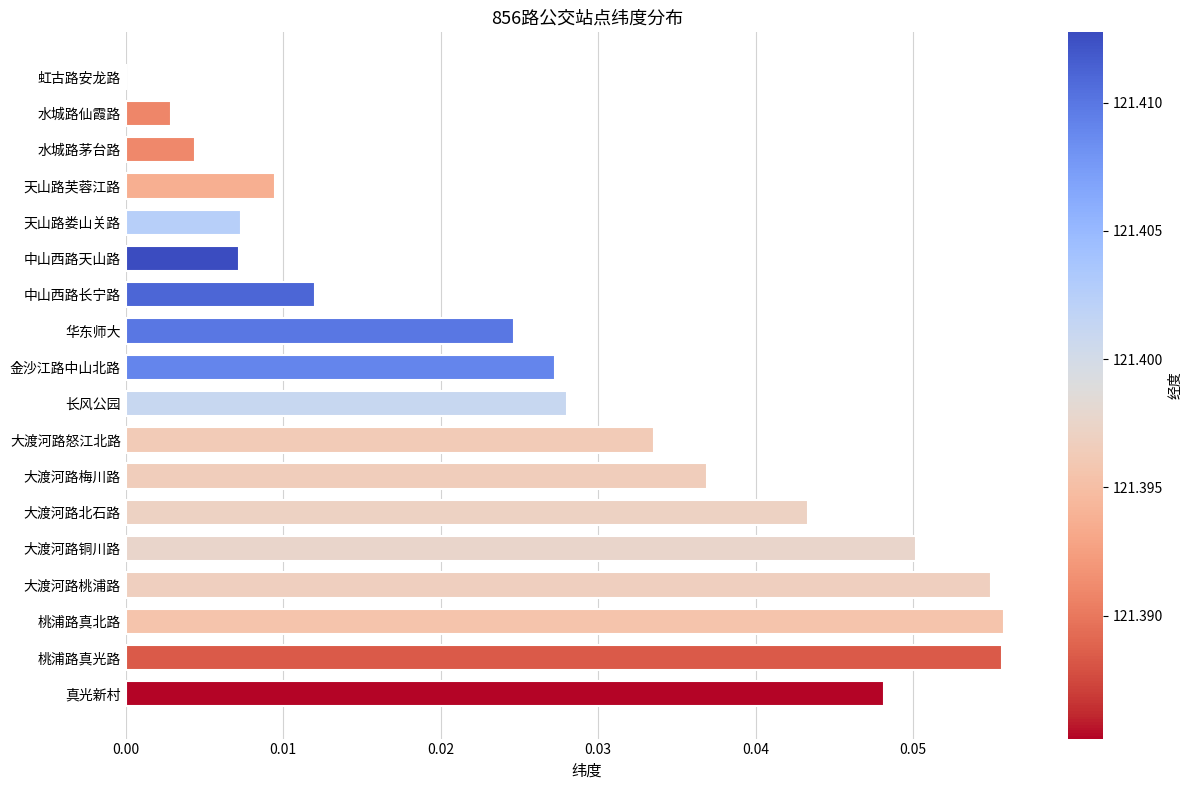

Which has a higher value, 金沙江路中山北路 or 水城路仙霞路?

金沙江路中山北路